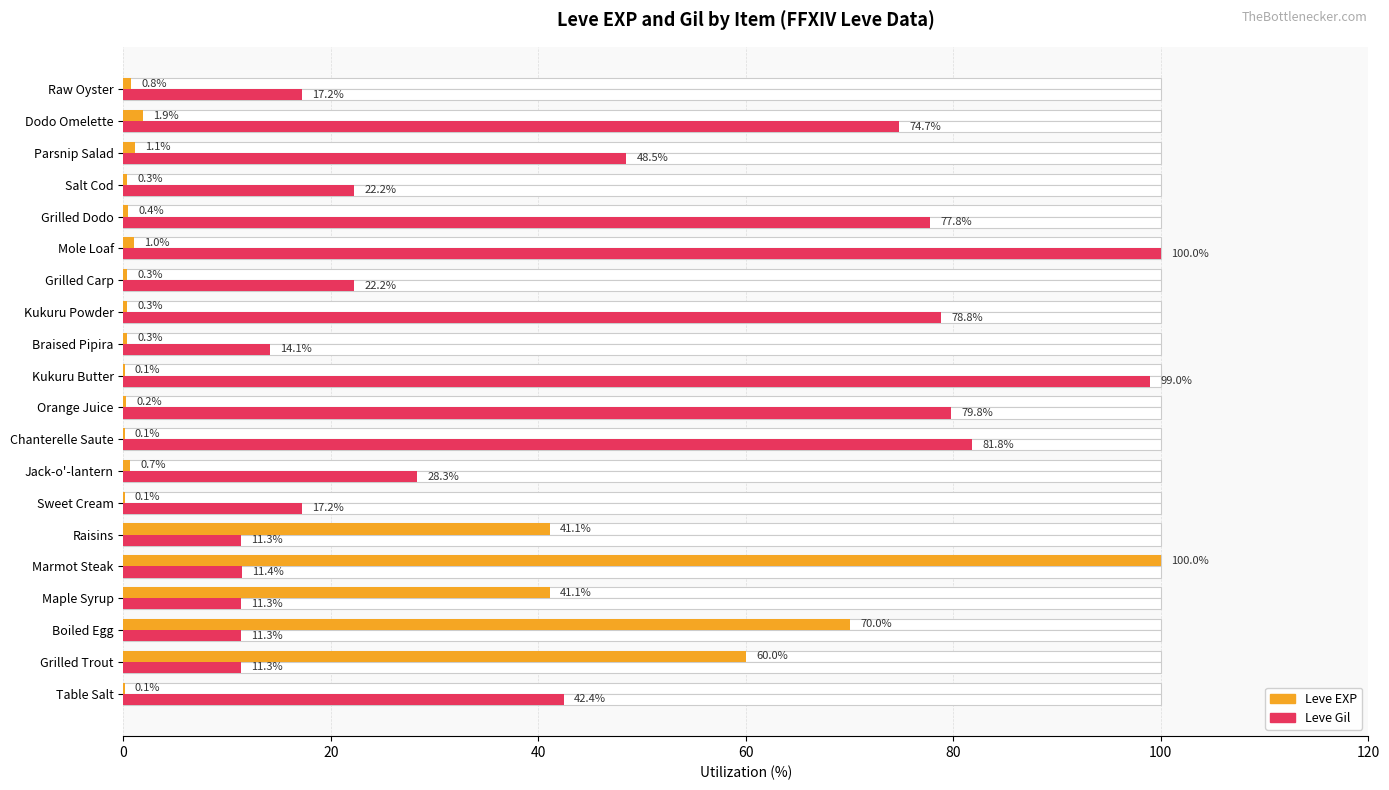

Which series has the largest total across all categories?

Leve Gil